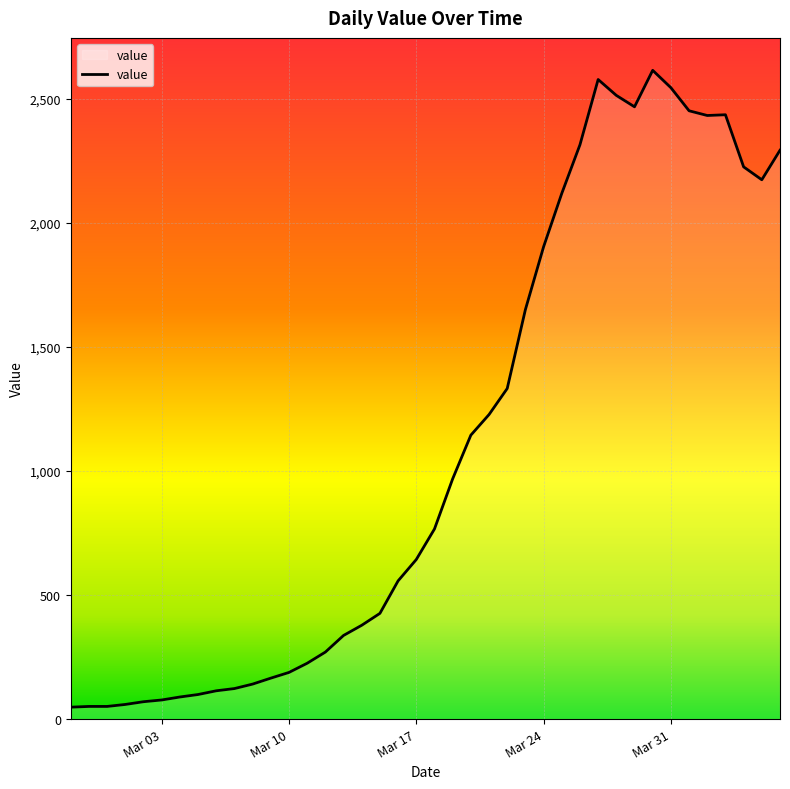

What is the difference between the maximum and minimum values?

2566